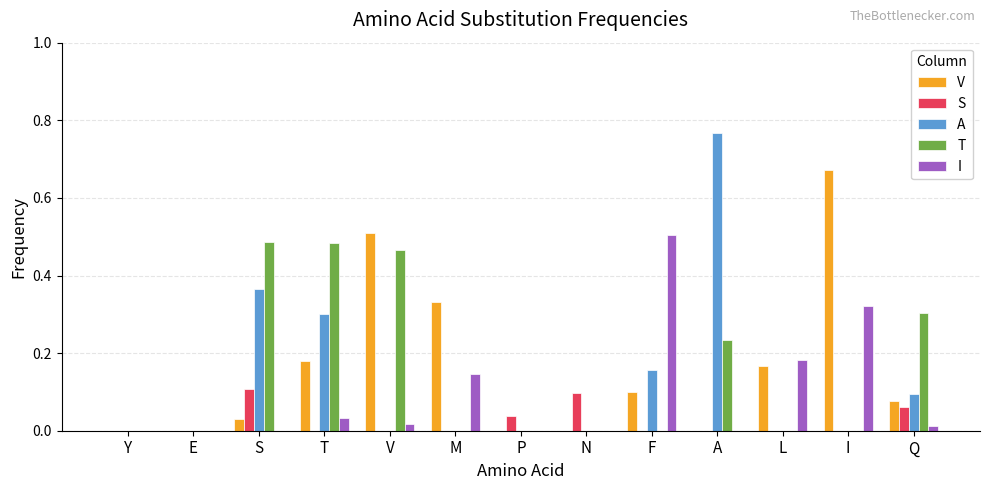

Which category has the highest value across all series?

A